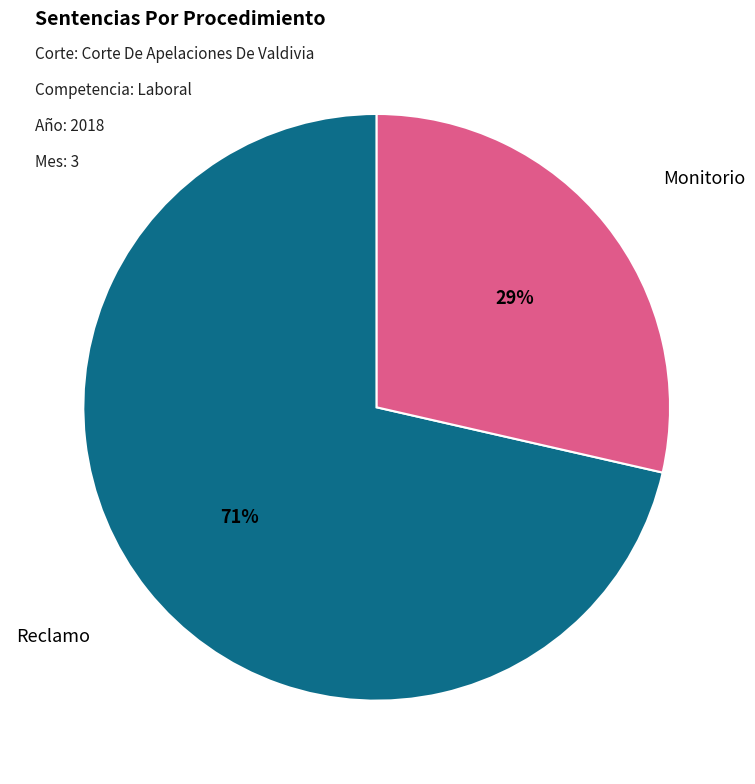

Is there a majority slice in this chart?

Yes